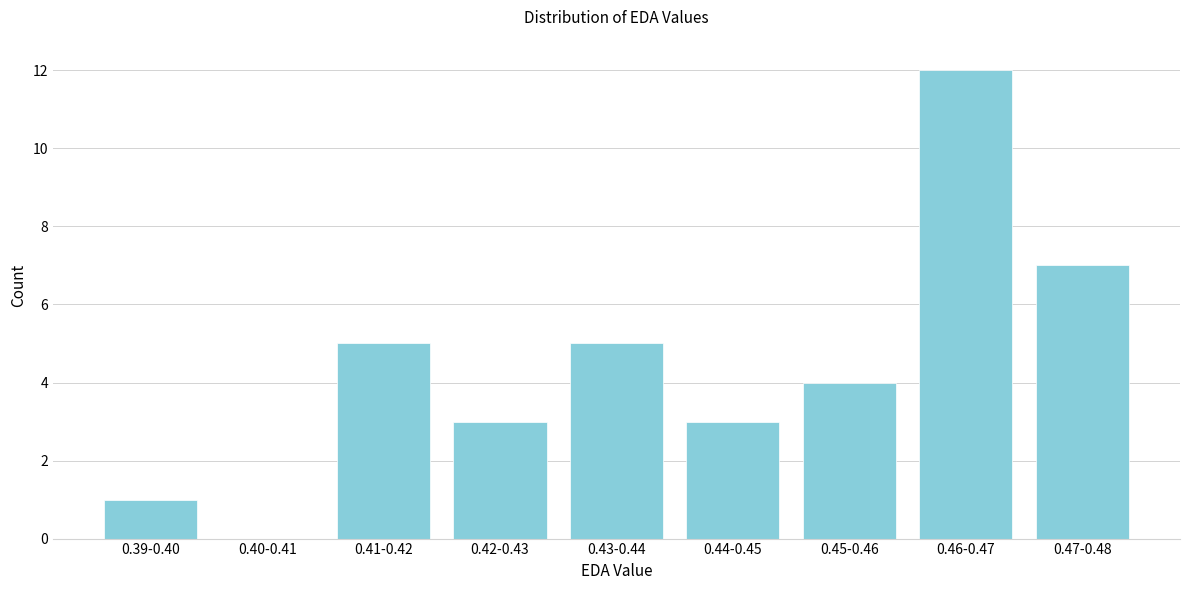

Reading left to right, list all the values displayed in this chart.

0.39-0.40=1	0.40-0.41=0	0.41-0.42=5	0.42-0.43=3	0.43-0.44=5	0.44-0.45=3	0.45-0.46=4	0.46-0.47=12	0.47-0.48=7